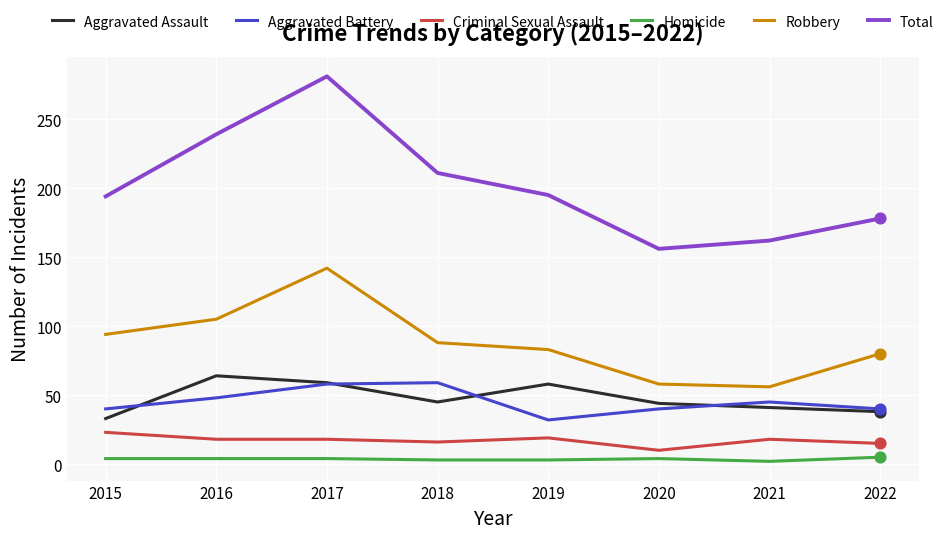

What is the total value across all series at 2020?

312